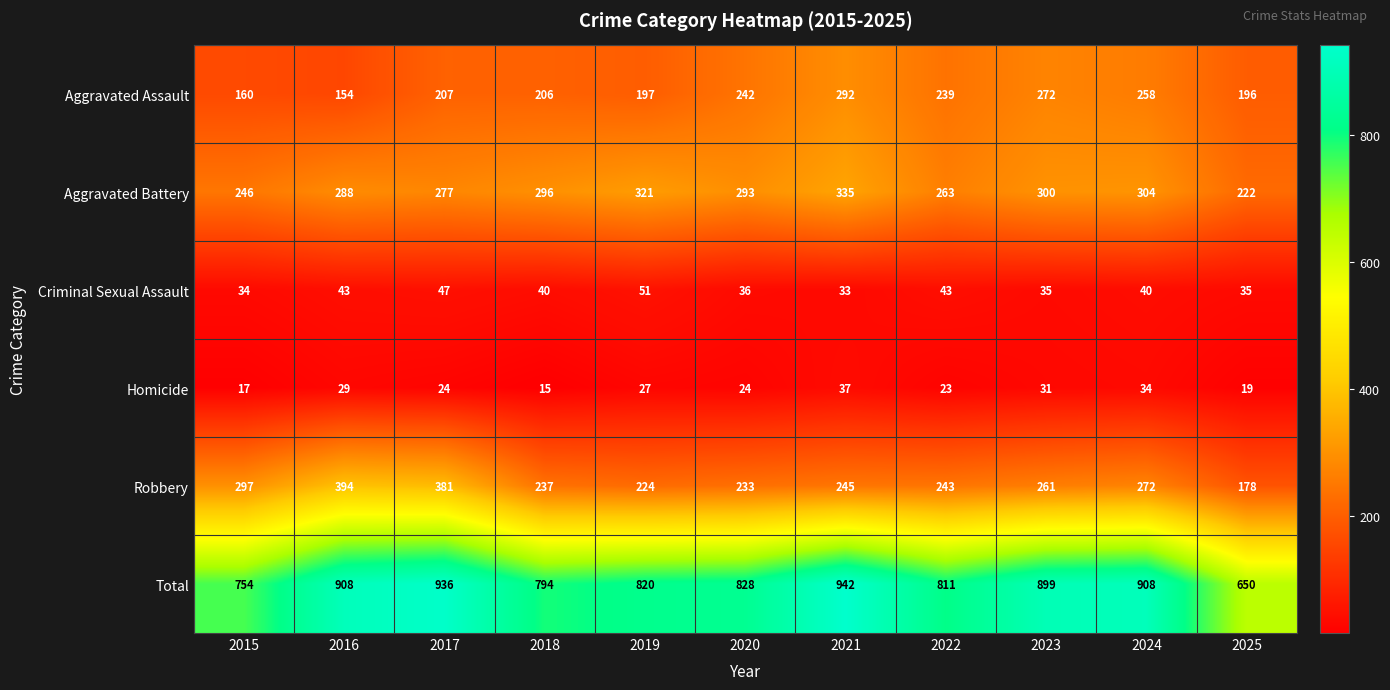

Which category has the lowest value across all series?

2018